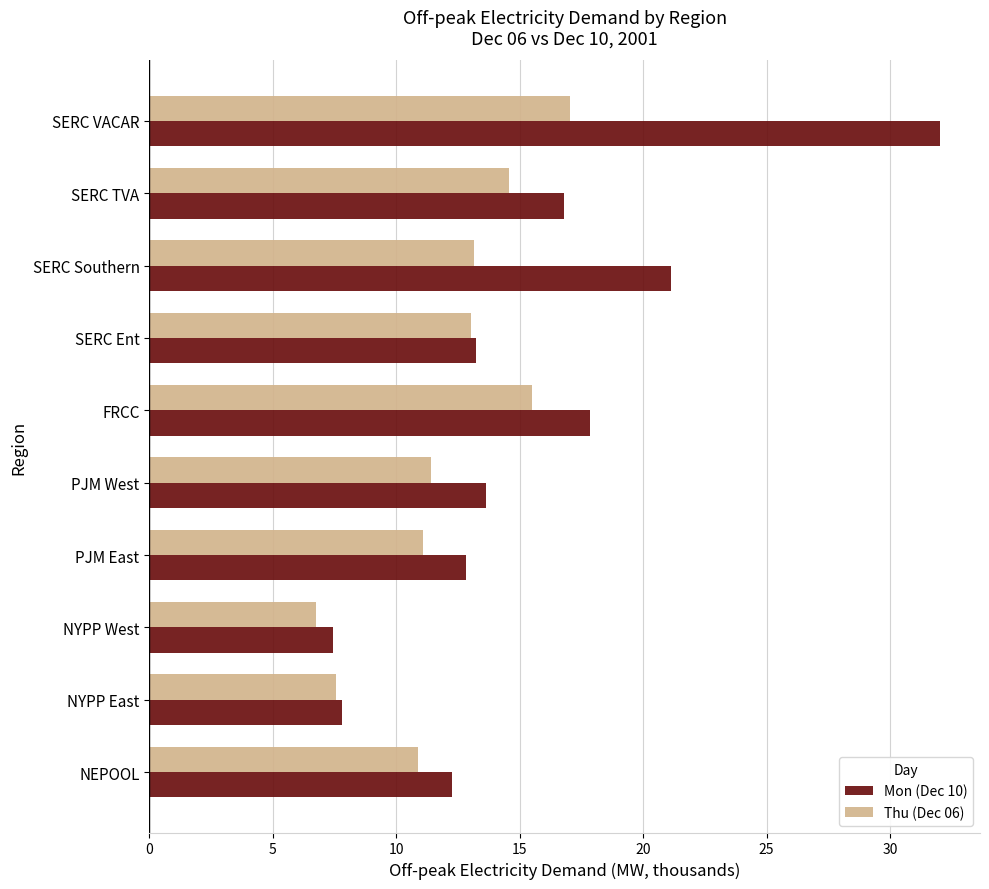

At which category is the sum across all series the highest?

SERC VACAR